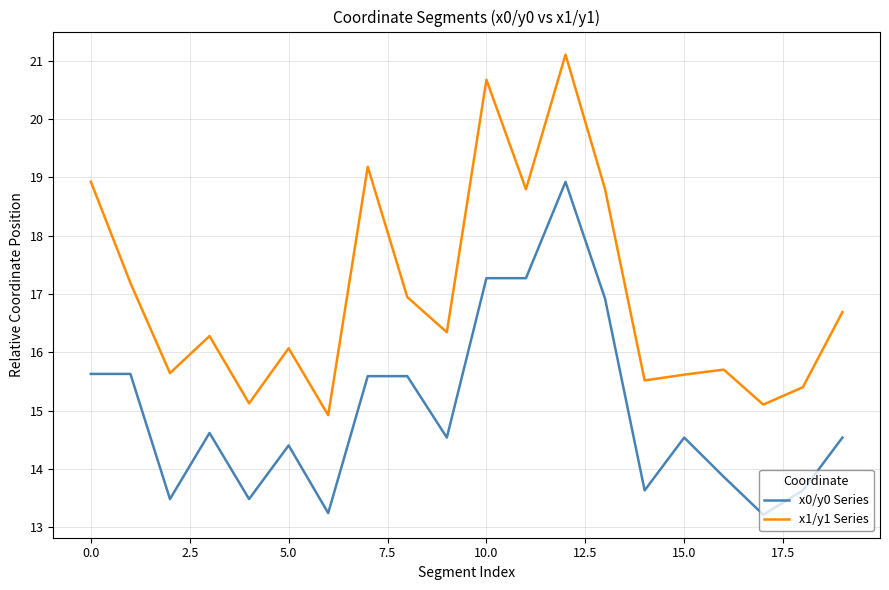

How many series are shown in this chart?

2